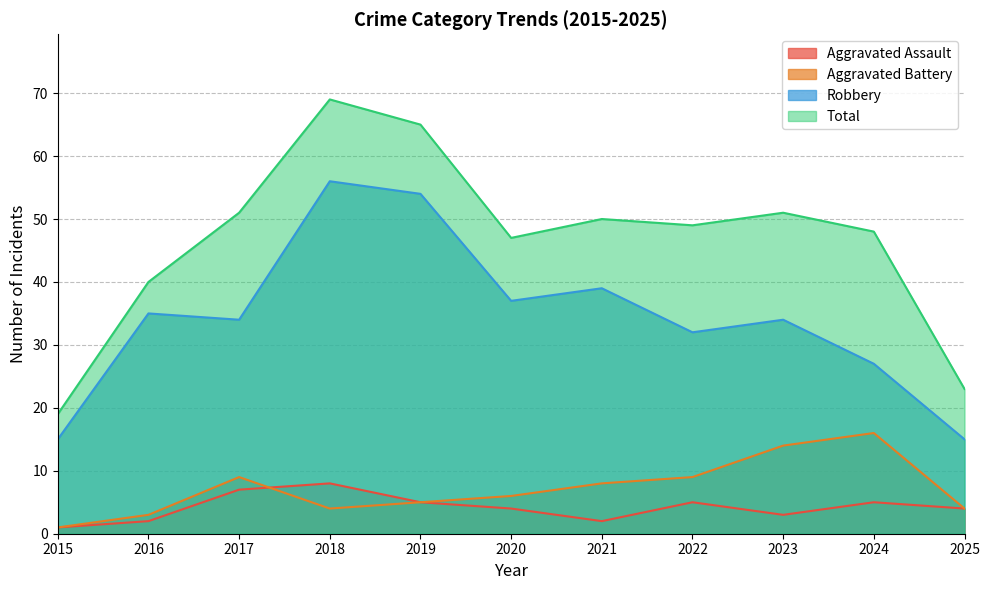

What is the sum of the Aggravated Battery values at 2016 and 2021?

11